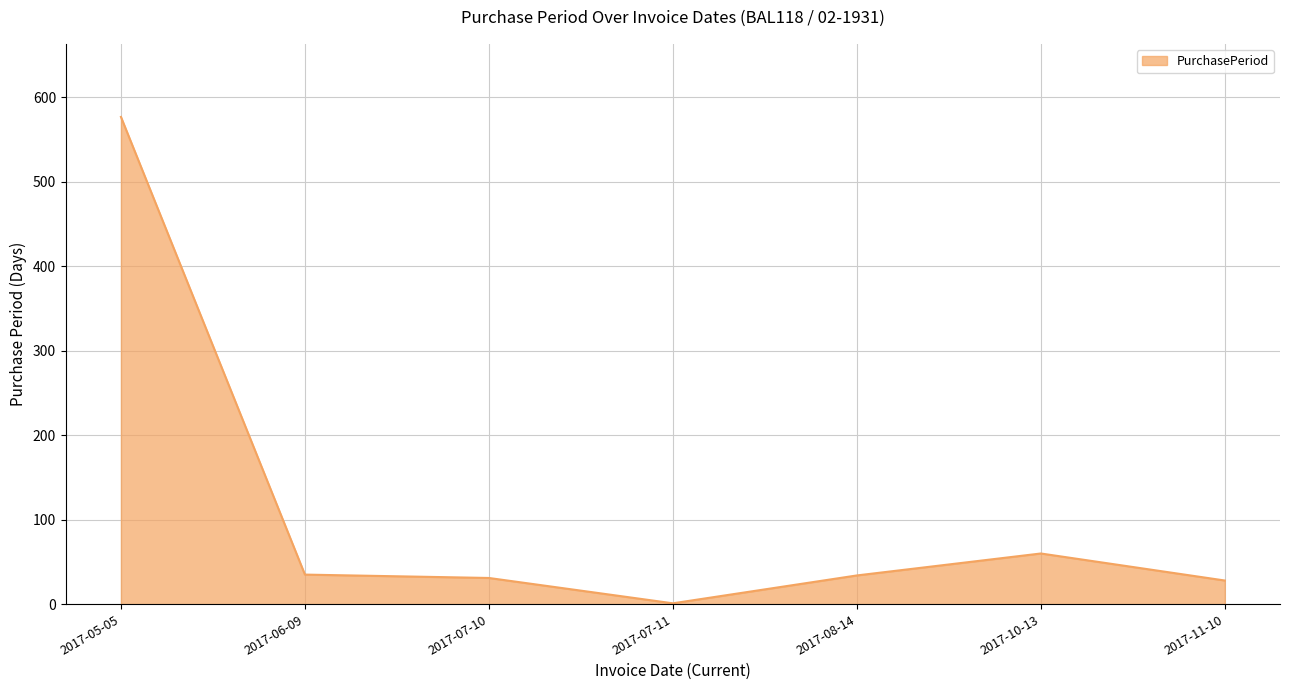

Count the number of categories in the chart.

7